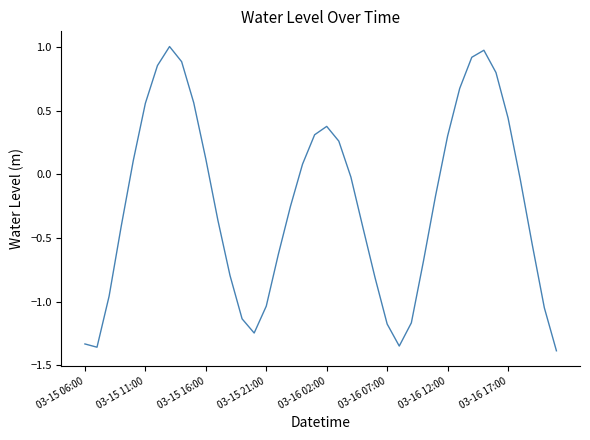

How many interior local valleys (lower than both neighbors) does the data have?

3